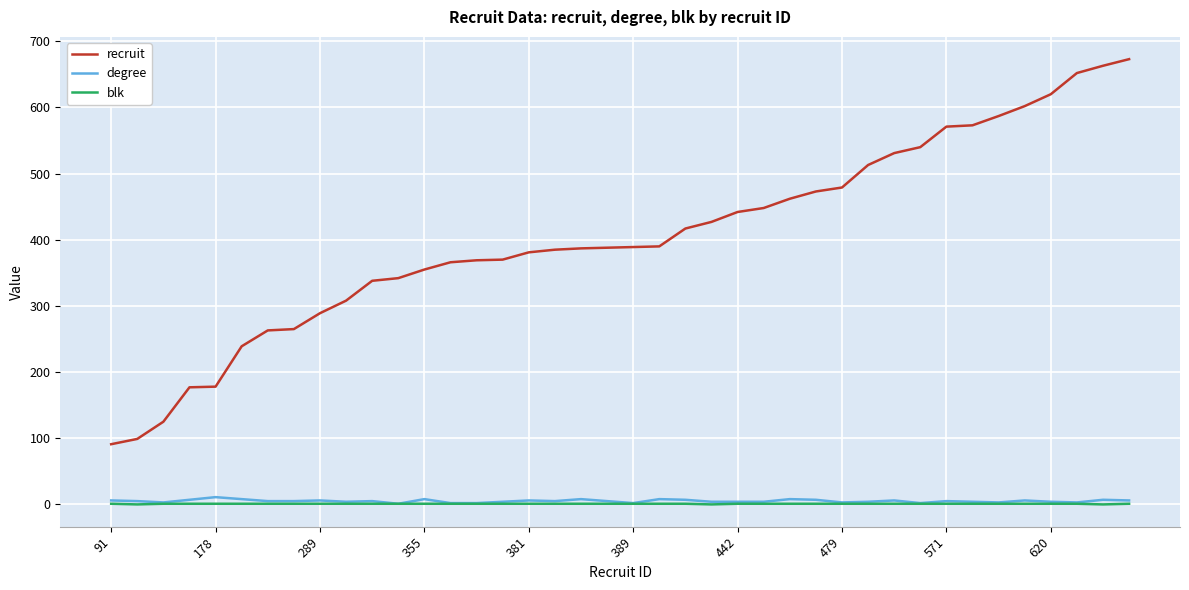

Which series has the largest total across all categories?

recruit